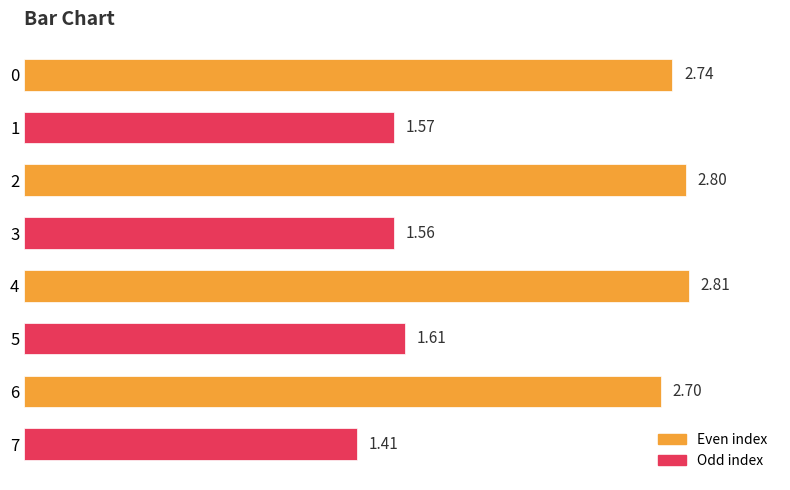

What is the difference between the second highest and second lowest values?

1.2